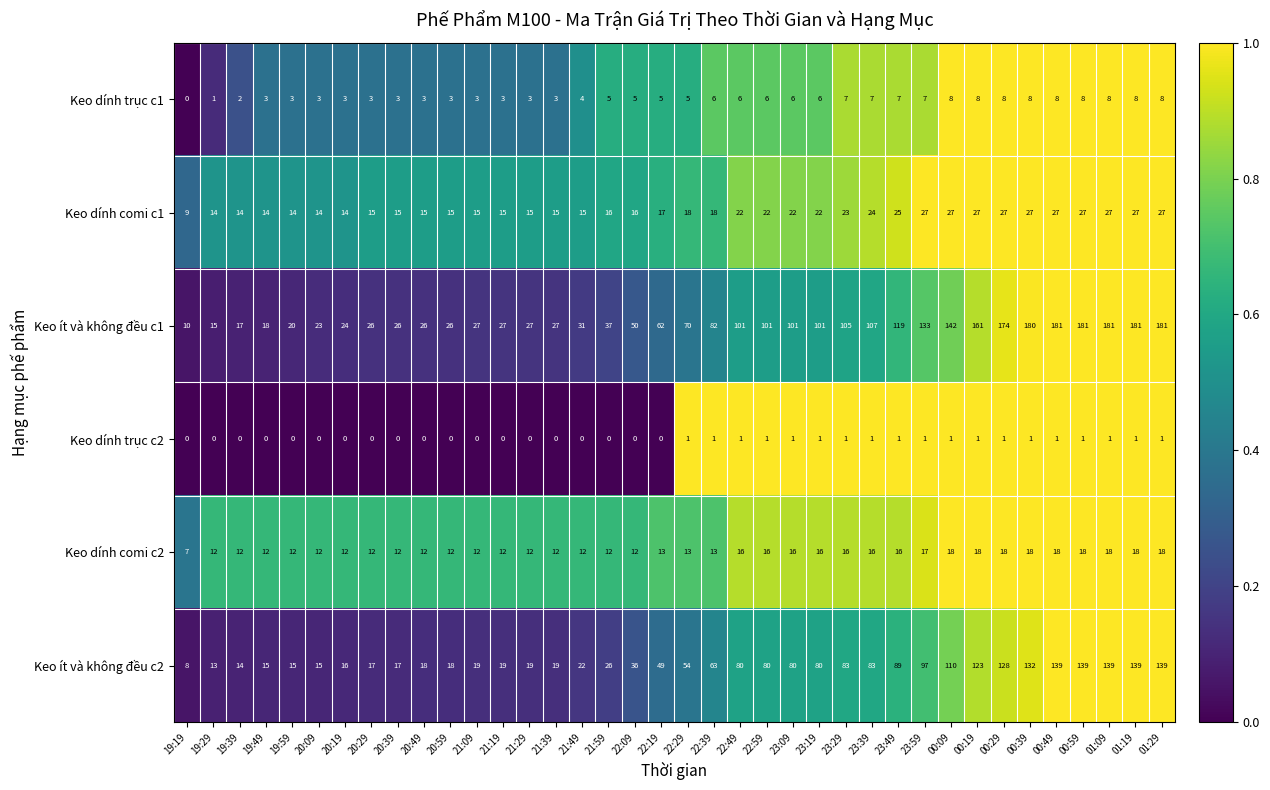

The Keo dính trục c2 series shows -1 at 19:59. True or false?

False